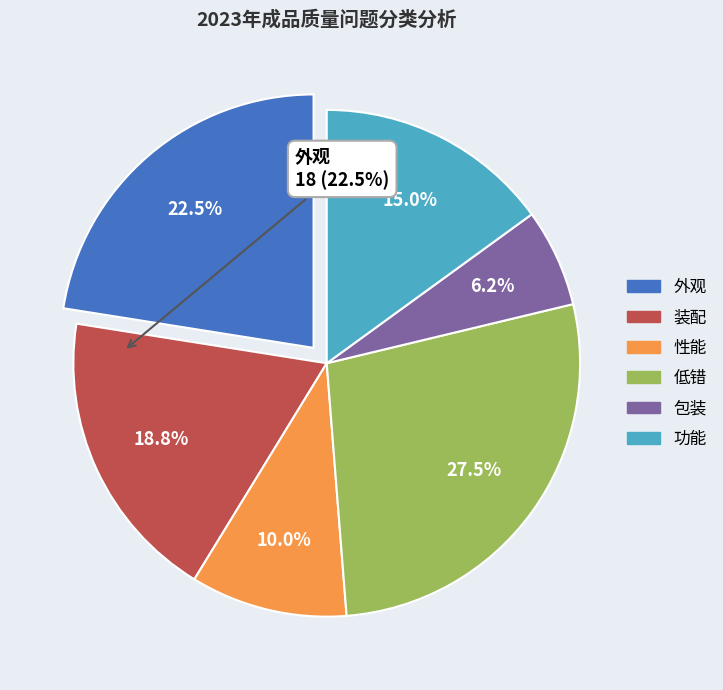

The 性能 slice represents 24% of the pie. True or false?

False